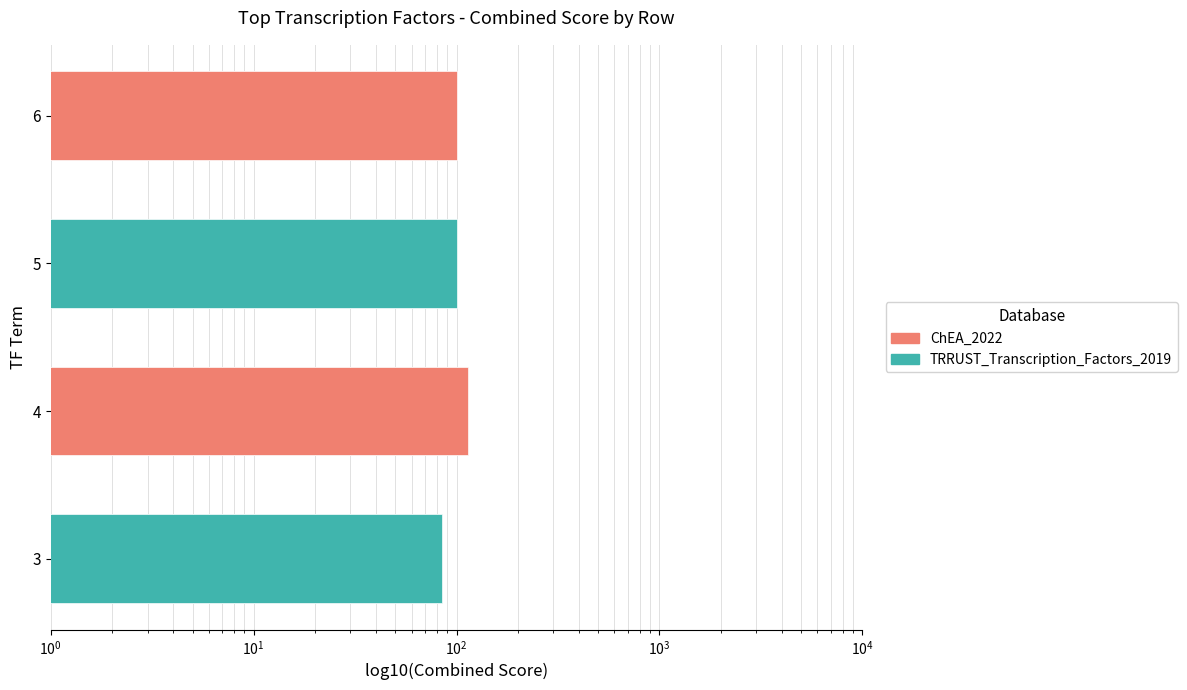

List the labels in order of value, smallest first.

3, 5, 6, 4